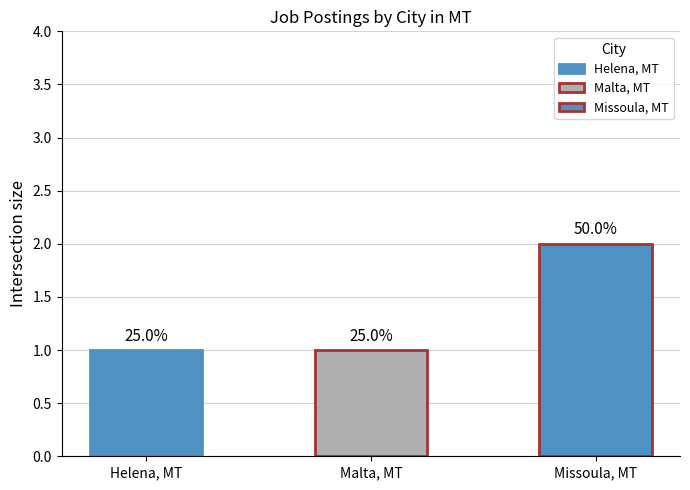

What is the change in value from Helena, MT to Missoula, MT?

+1